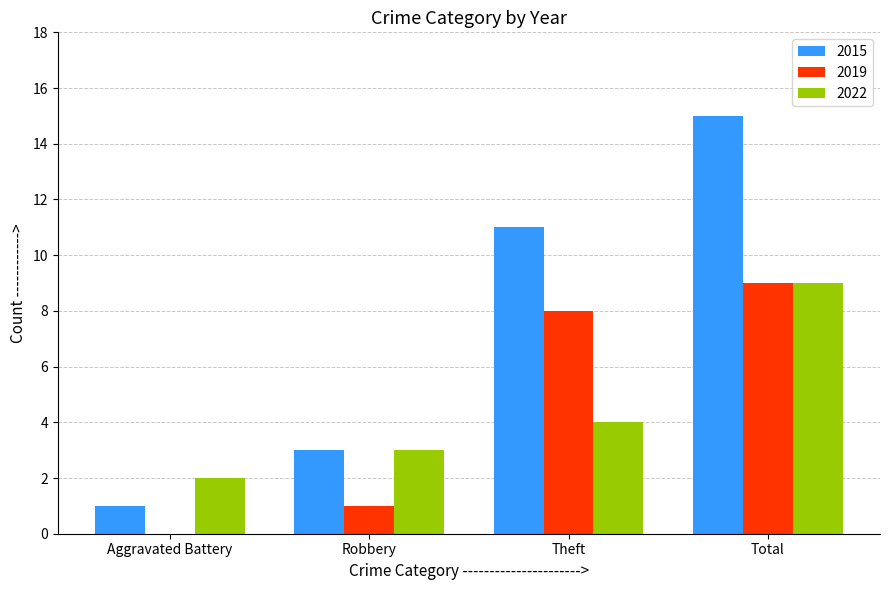

Which label corresponds to the largest value in the chart?

Total